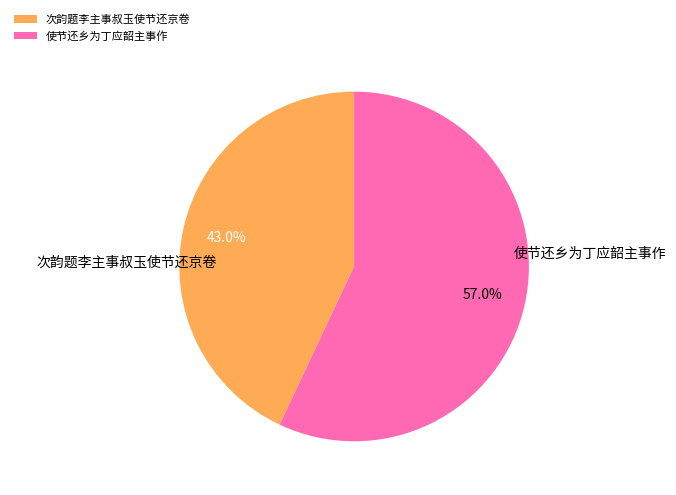

Is it true that 次韵题李主事叔玉使节还京卷 is 51% of the pie?

False